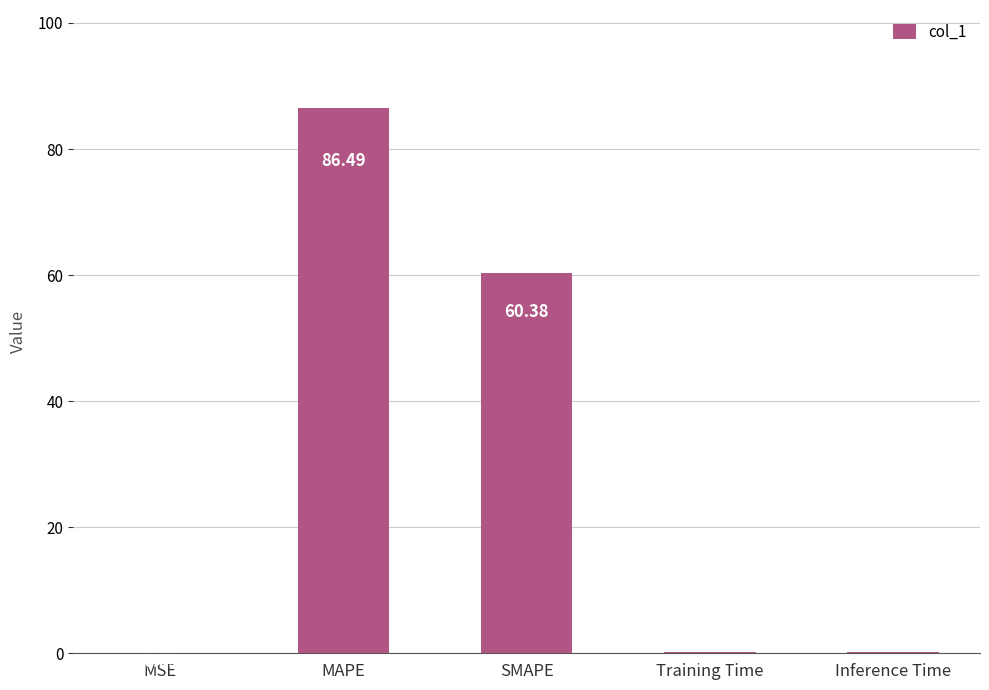

At which category does the chart reach its peak across all series?

MAPE